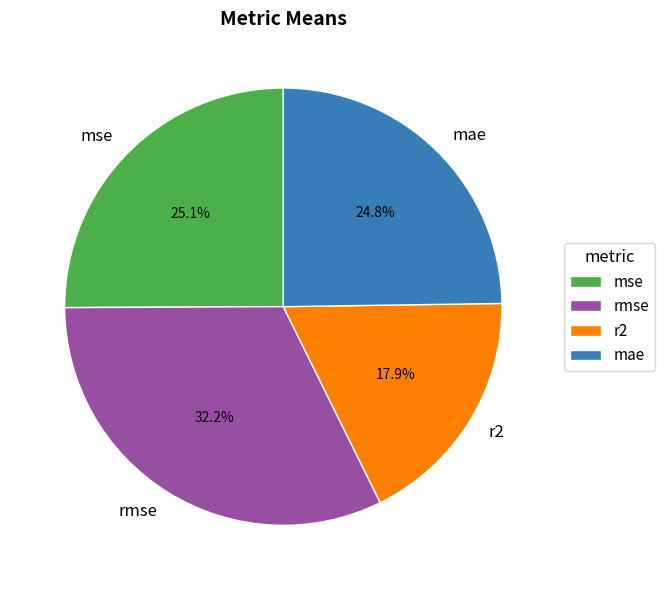

To the nearest percent, what portion does mae represent?

25%